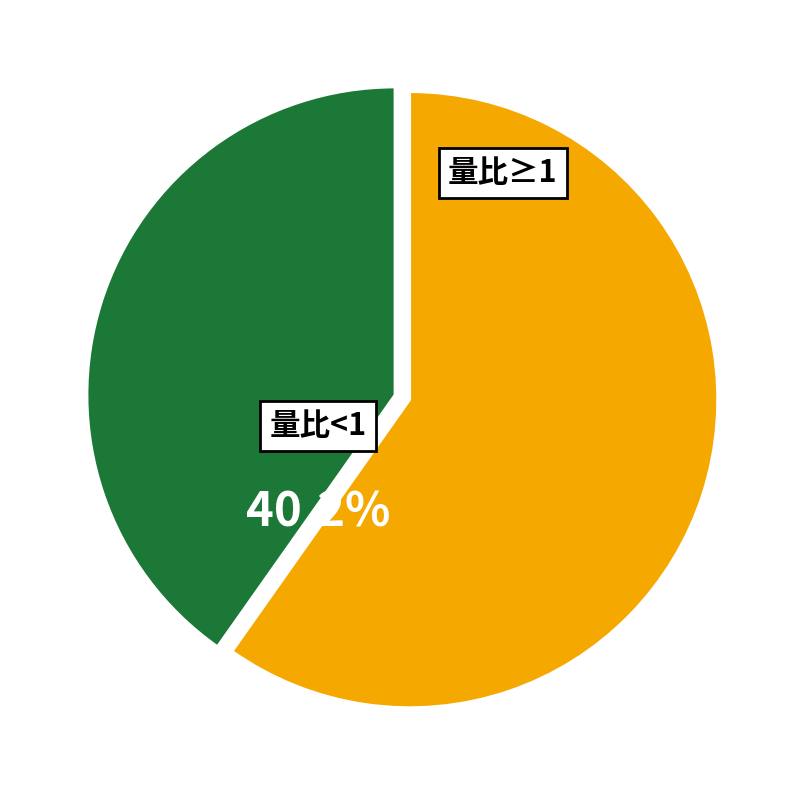

What is the smallest slice in the pie chart?

量比<1